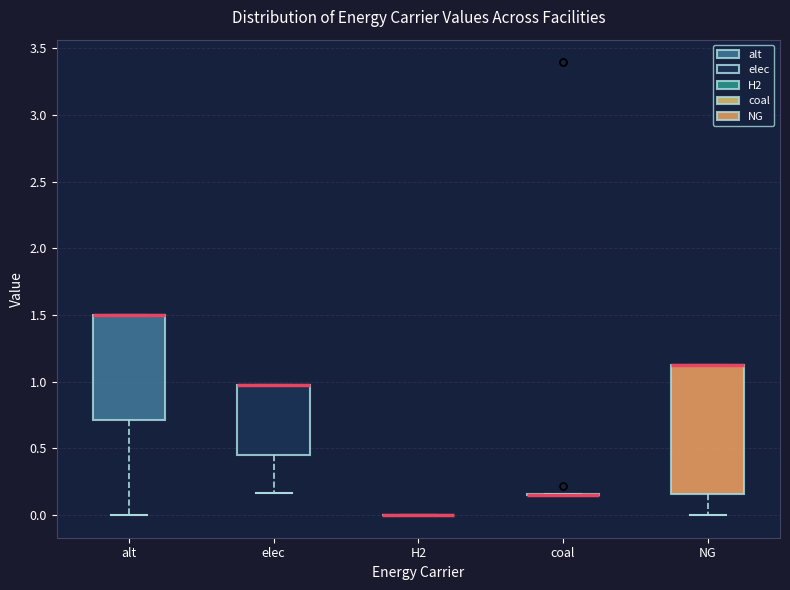

Reading left to right, transcribe this box plot: for each box, give where its median line is, the range the box spans, and where its two whiskers end, as read against the y-axis. The values are not printed on the chart, so give them approximately, as read against the axis.

alt: median 1.50 (drawn on the box's upper edge), box 0.70 to 1.50, whiskers 0.00 to 1.50
elec: median 1.00 (drawn on the box's upper edge), box 0.45 to 1.00, whiskers 0.15 to 1.00
H2: box collapsed to a line at 0.00, whiskers 0.00 to 0.00
coal: box collapsed to a line at 0.15, whiskers 0.15 to 0.15
NG: median 1.15 (drawn on the box's upper edge), box 0.15 to 1.15, whiskers 0.00 to 1.15